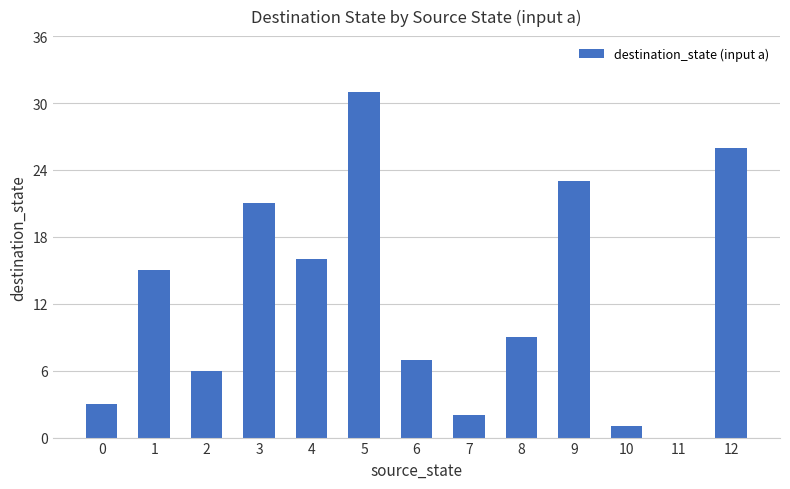

Reading left to right, transcribe all the data shown in this chart.

0=3	1=15	2=6	3=21	4=16	5=31	6=7	7=2	8=9	9=23	10=1	11=0	12=26